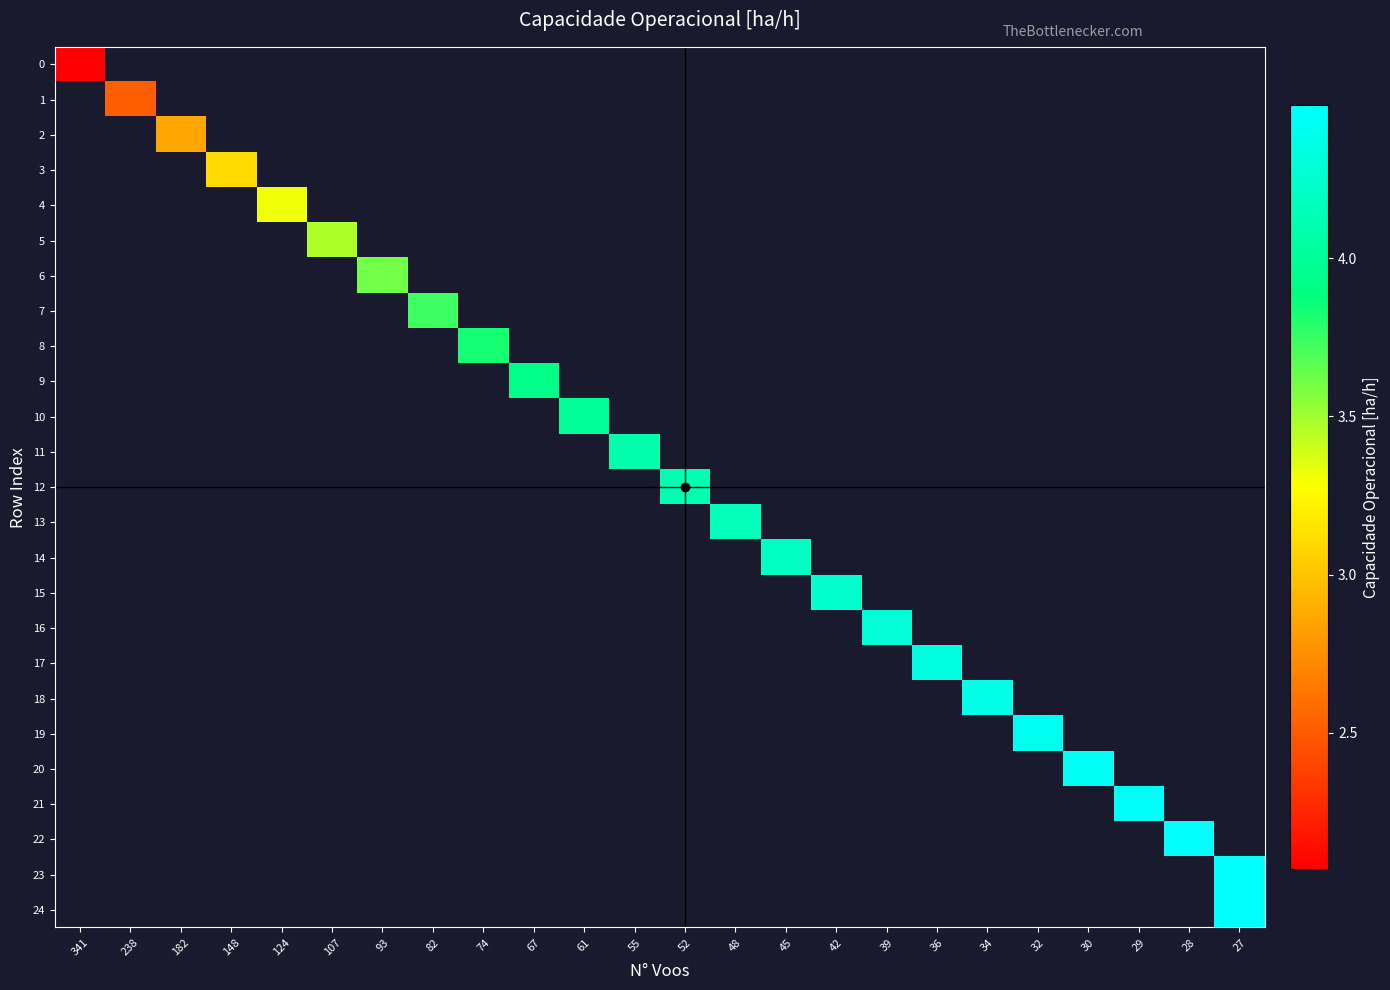

Rank the series by their maximum value, from lowest to highest.

row_0, row_1, row_2, row_3, row_4, row_5, row_6, row_7, row_8, row_9, row_10, row_11, row_12, row_13, row_14, row_15, row_16, row_17, row_18, row_19, row_20, row_21, row_22, row_23, row_24